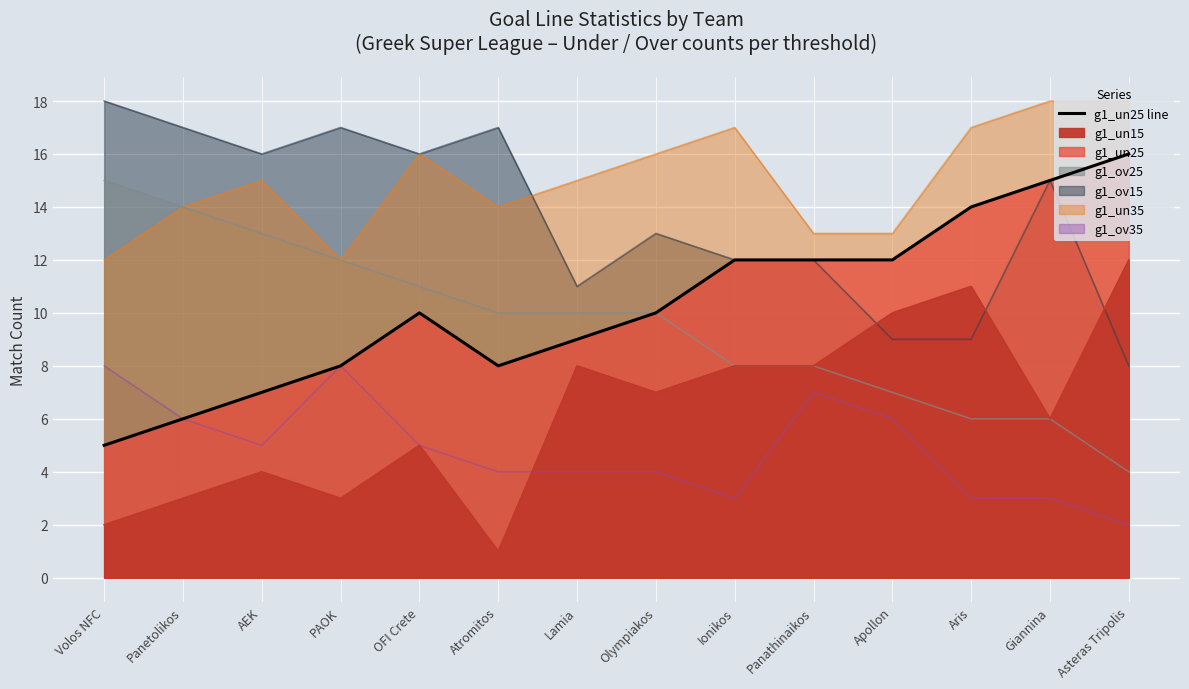

What is the approximate value of g1_ov35 at Asteras Tripolis?

2